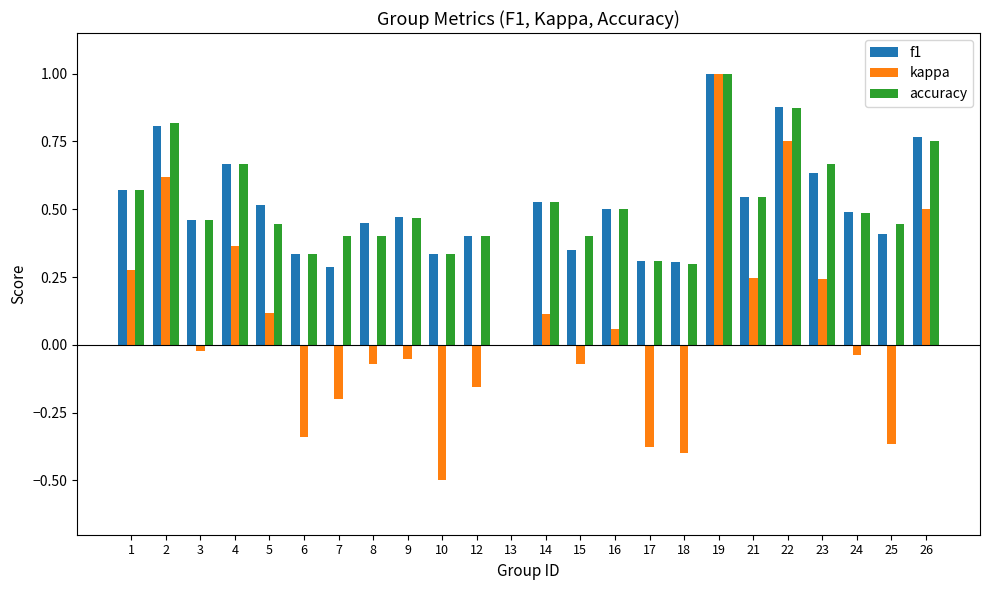

Between 21 and 25, which series saw the biggest shift?

kappa